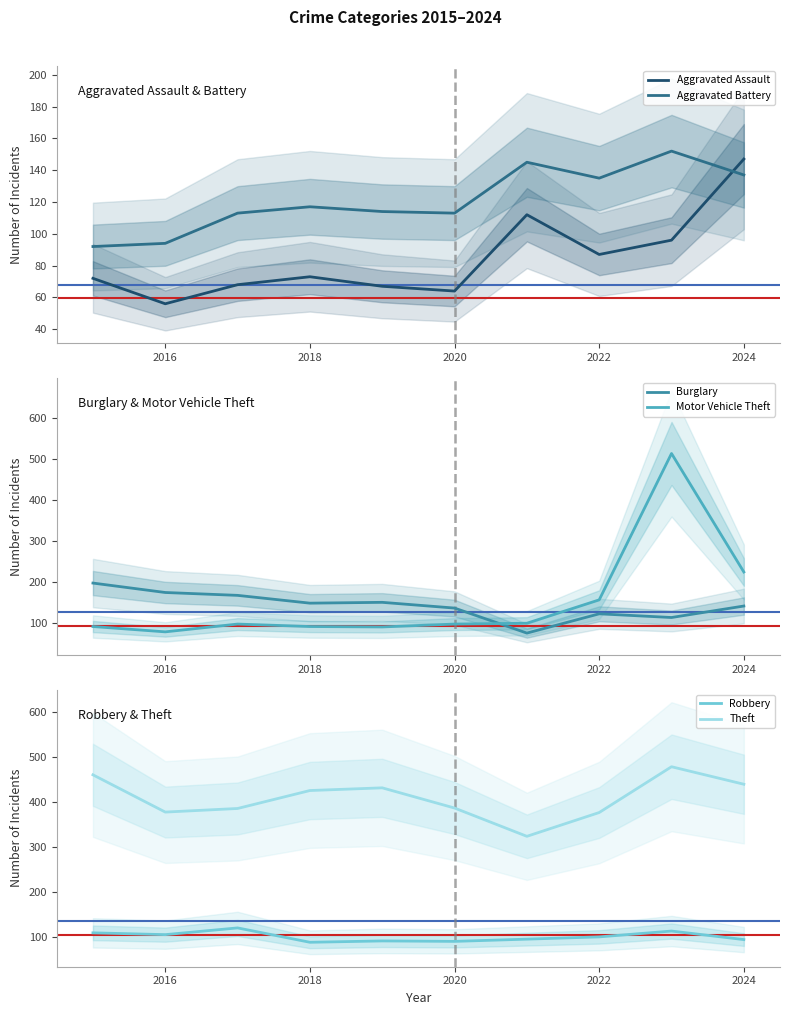

Where is Aggravated Battery nearest to the value 122?

2018